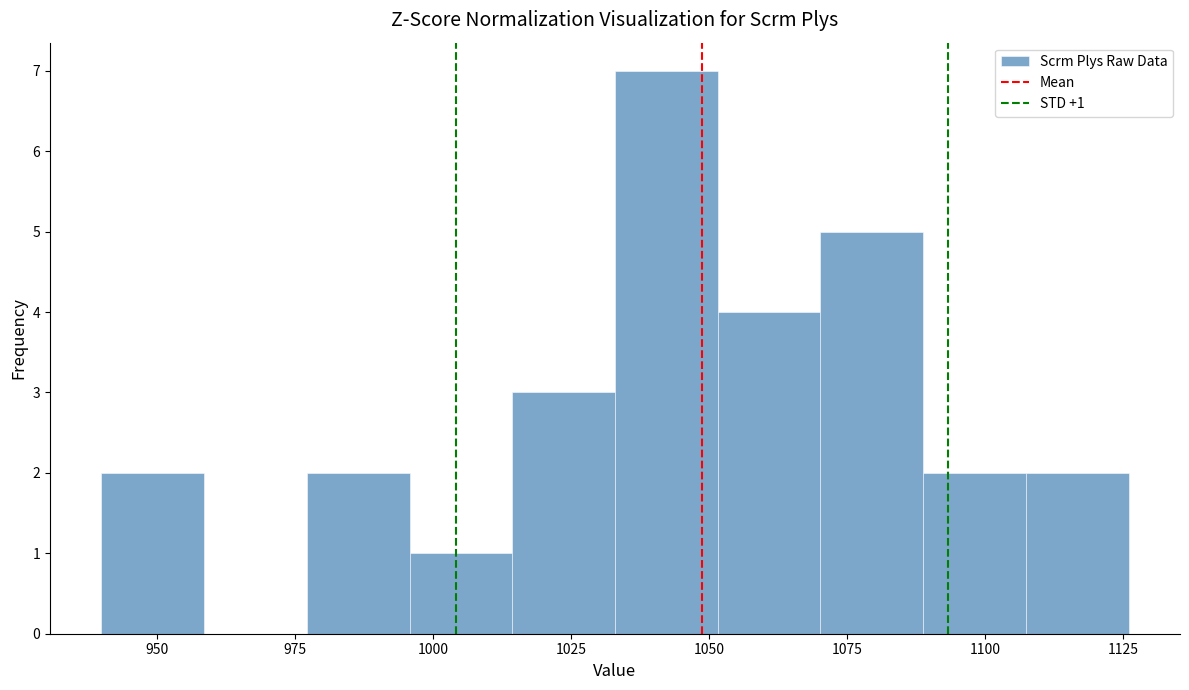

Around what value on the x-axis is the tallest bar? Give the approximate position of its centre, as read against the axis.

1040